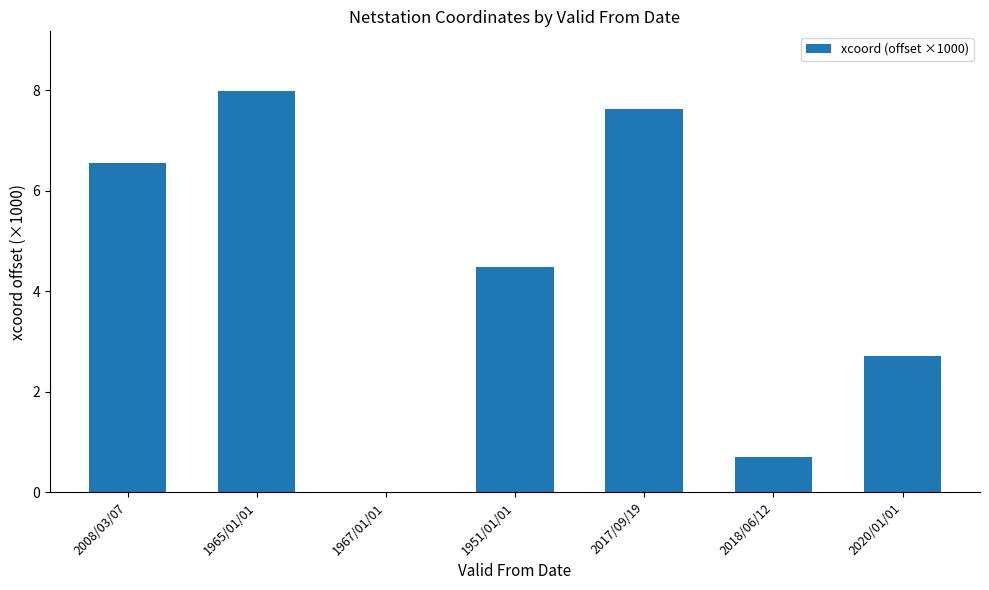

Reading right to left, extract all data points from this chart.

2.7	0.7	7.6	4.5	0.0	8.0	6.5